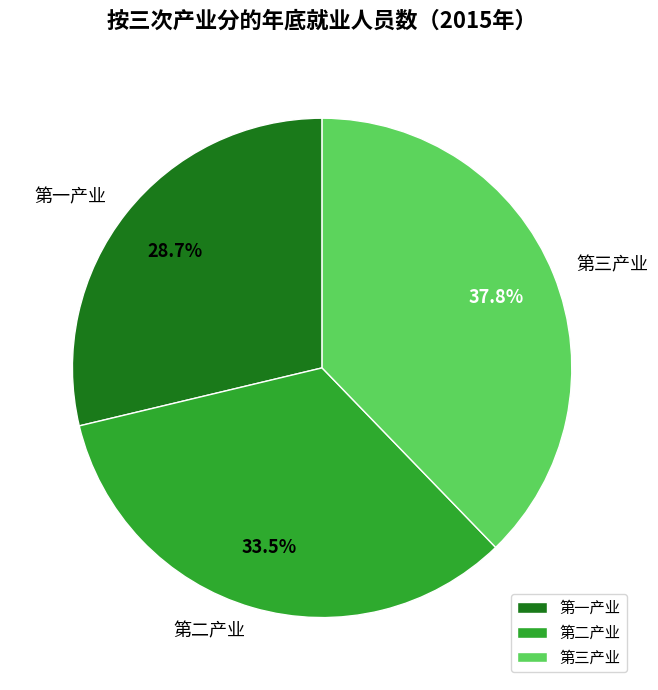

Does 第一产业 account for over 50% of the chart?

No